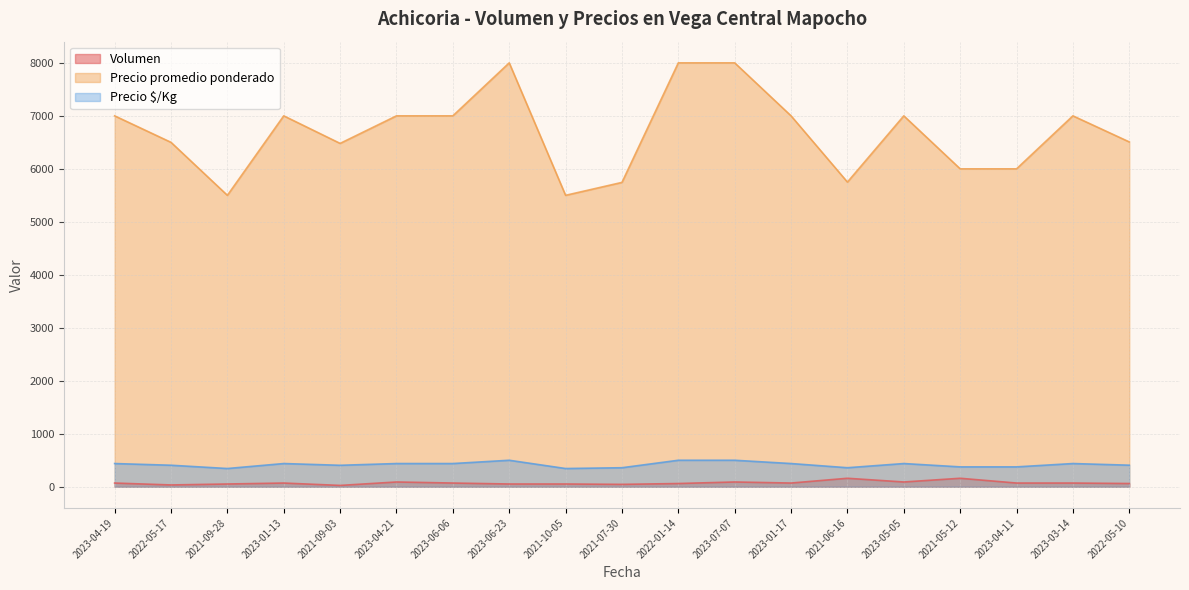

Reading right to left, what are all the values shown in this chart?

Volumen: 61	70	70	160	90	160	70	90	61	45	52	52	70	90	25	70	52	34	70
Precio promedio ponderado: 6508	7000	6000	6000	7000	5750	7000	8000	8000	5744	5500	8000	7000	7000	6480	7000	5500	6500	7000
Precio $/Kg: 407	438	375	375	438	359	438	500	500	359	344	500	438	438	405	438	344	406	438